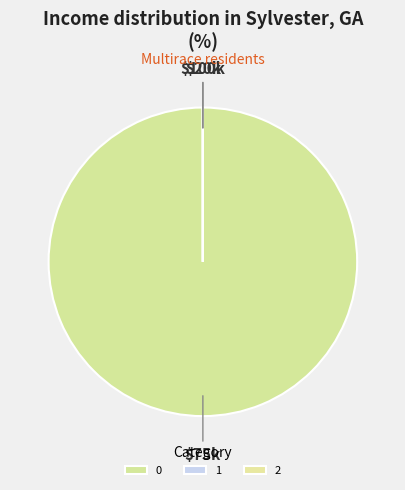

Rank the categories by value from lowest to highest.

2, 1, 0